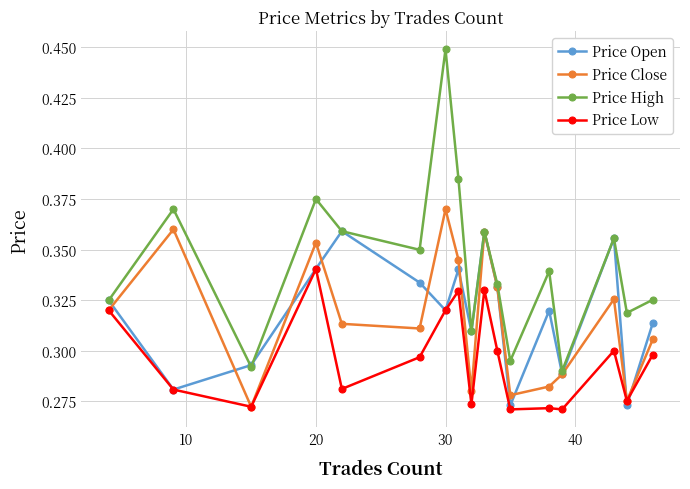

Count the number of categories in the chart.

17